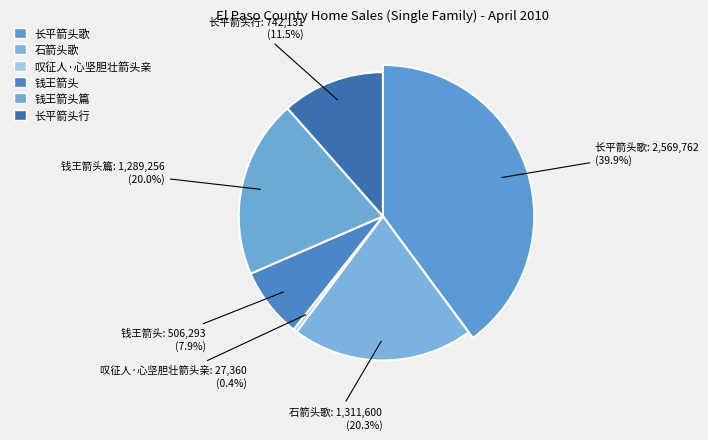

Approximately how many times larger is the value at 长平箭头行 compared to 叹征人·心坚胆壮箭头亲?

27.1